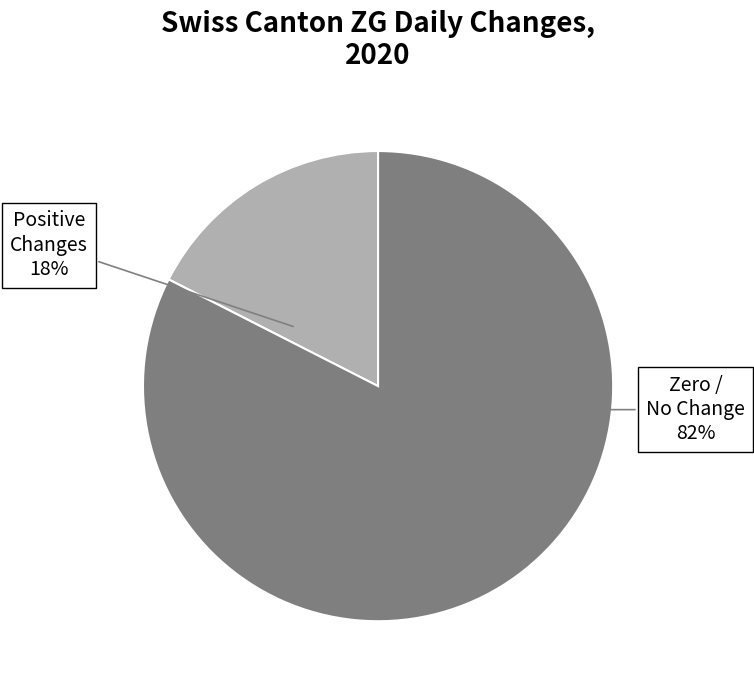

Which slice is the smallest?

Positive Changes